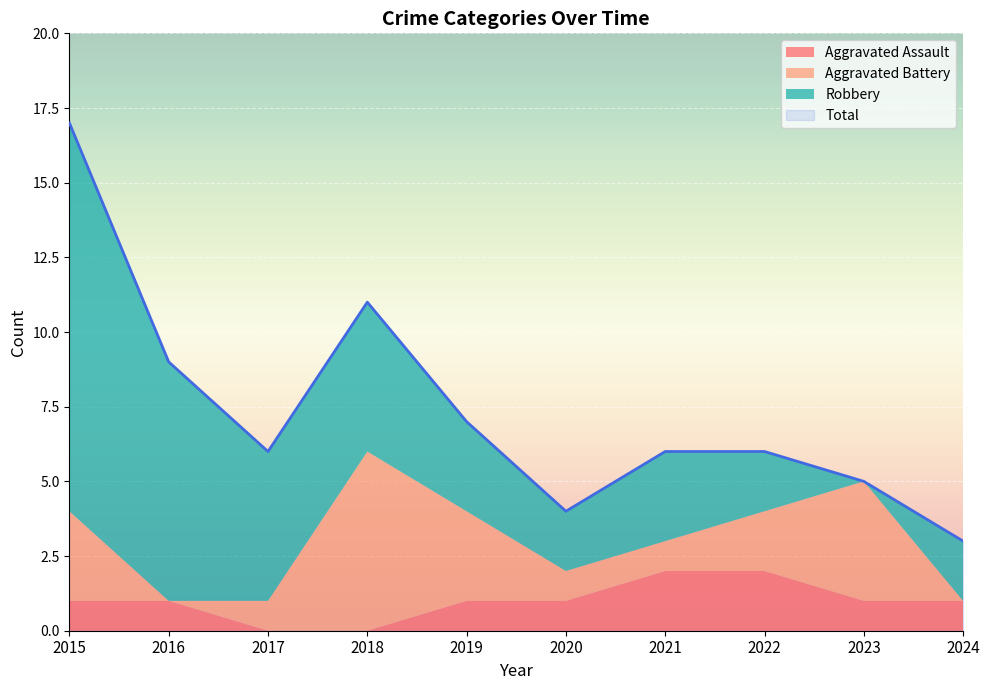

In Total, how many points are higher than both neighbors (excluding endpoints)?

1